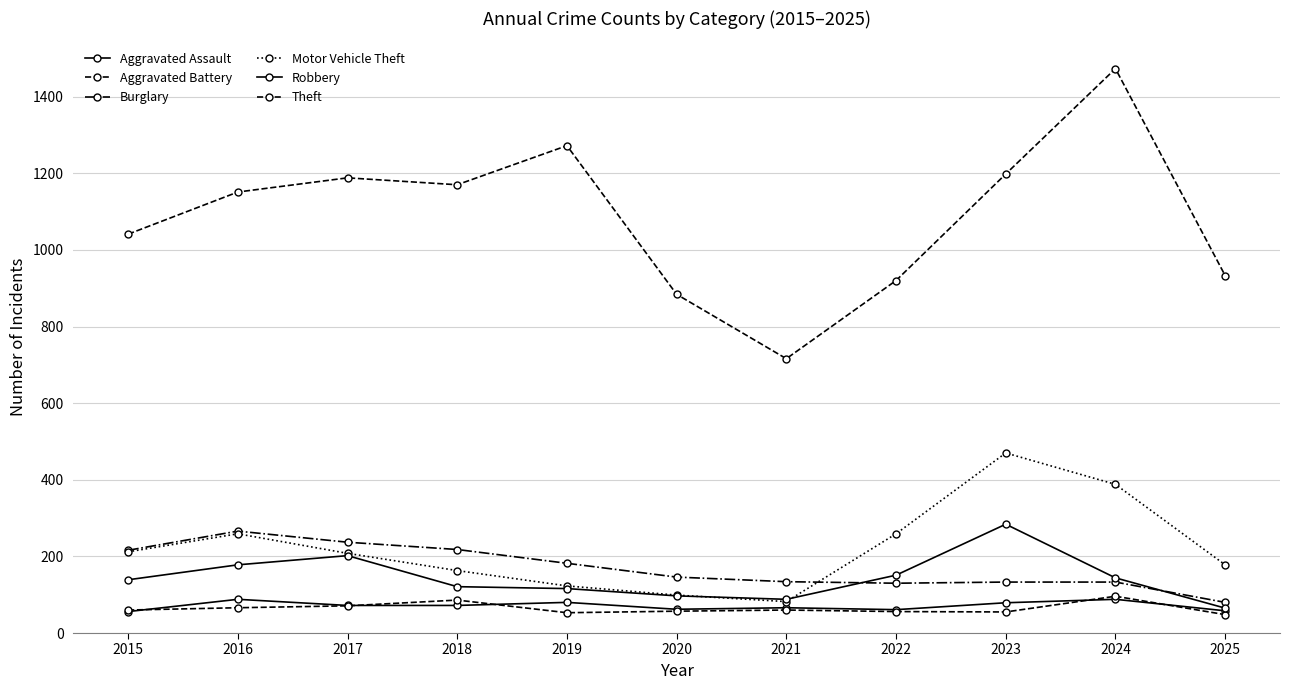

Is it true that Aggravated Battery equals 16 at 2017?

False